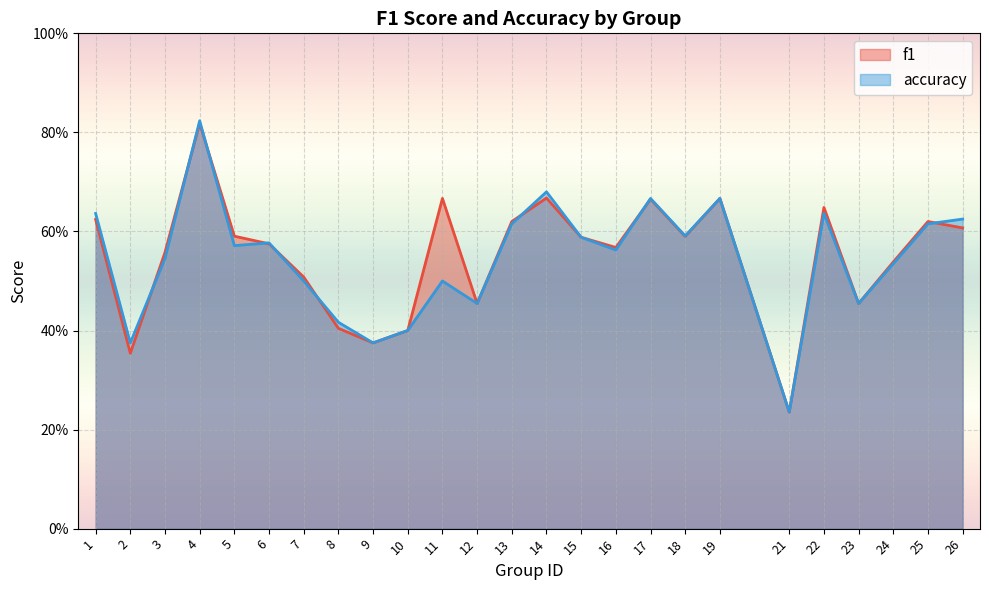

What are all the series names shown in the legend?

f1, accuracy